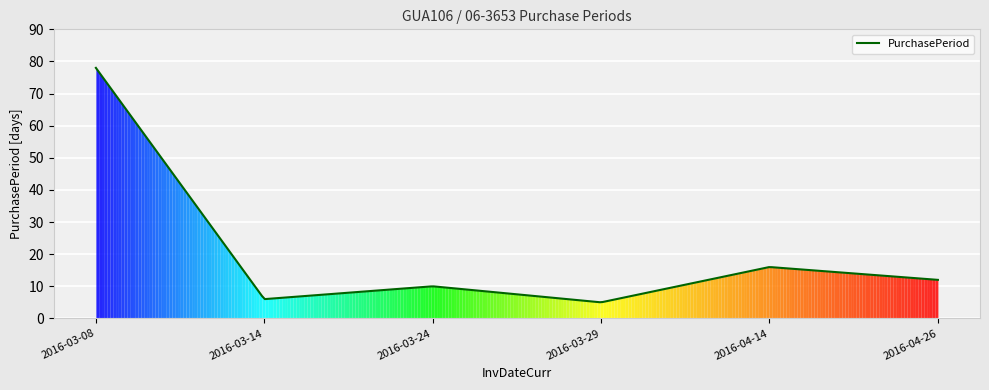

What is the difference between the maximum and minimum values?

73.0